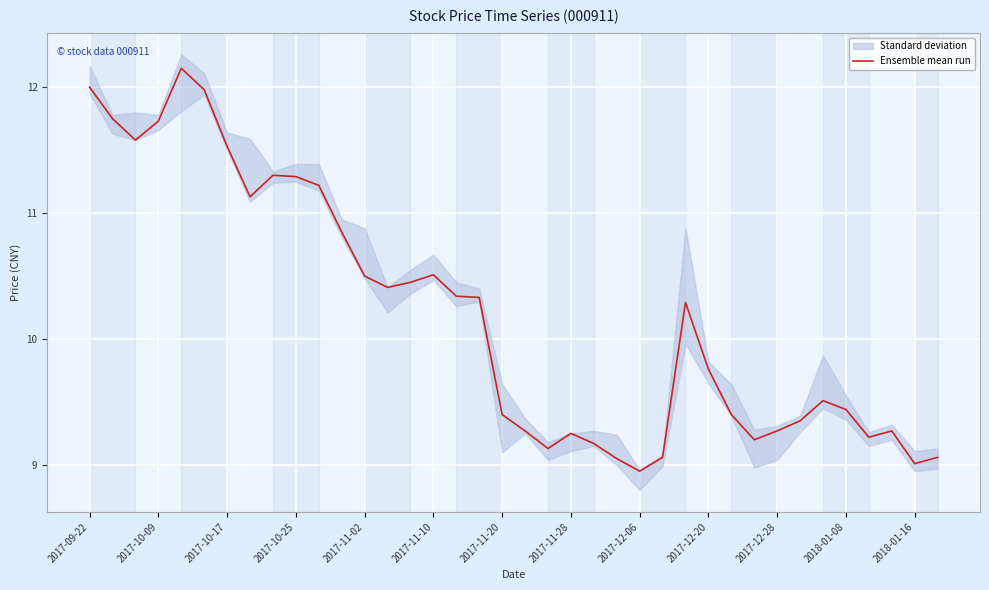

How many lines are shown in the chart?

1